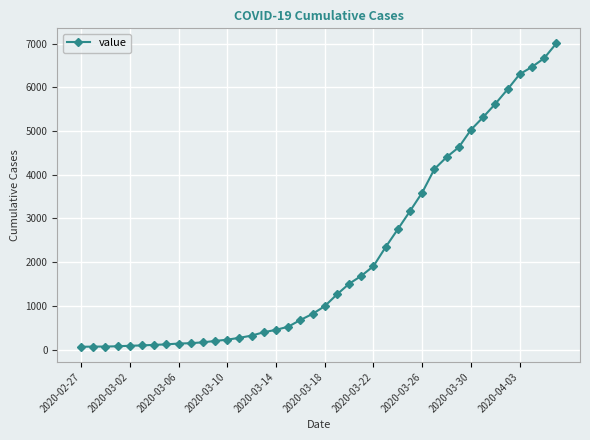

What is the average value?

2144